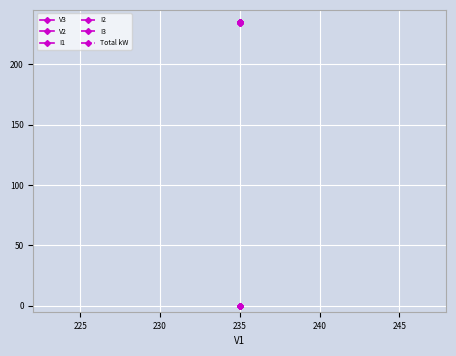

Reading left to right, transcribe all the data shown in this chart.

V3: 235	235	234	235	234	235	235	235	235	235	234	235	235	235	235	235	235	235	235	235
V2: 235	235	235	235	235	235	235	235	235	235	235	235	235	235	235	235	235	235	235	235
I1: 0	0	0	0	0	0	0	0	0	0	0	0	0	0	0	0	0	0	0	0
I2: 0	0	0	0	0	0	0	0	0	0	0	0	0	0	0	0	0	0	0	0
I3: 0	0	0	0	0	0	0	0	0	0	0	0	0	0	0	0	0	0	0	0
Total kW: 0	0	0	0	0	0	0	0	0	0	0	0	0	0	0	0	0	0	0	0